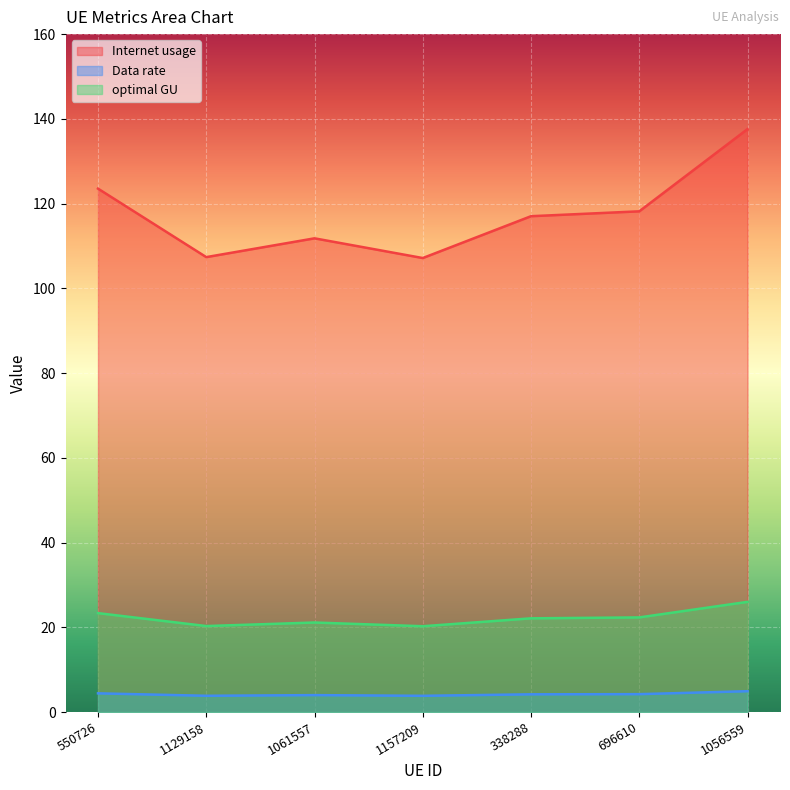

How many lines are shown in the chart?

3